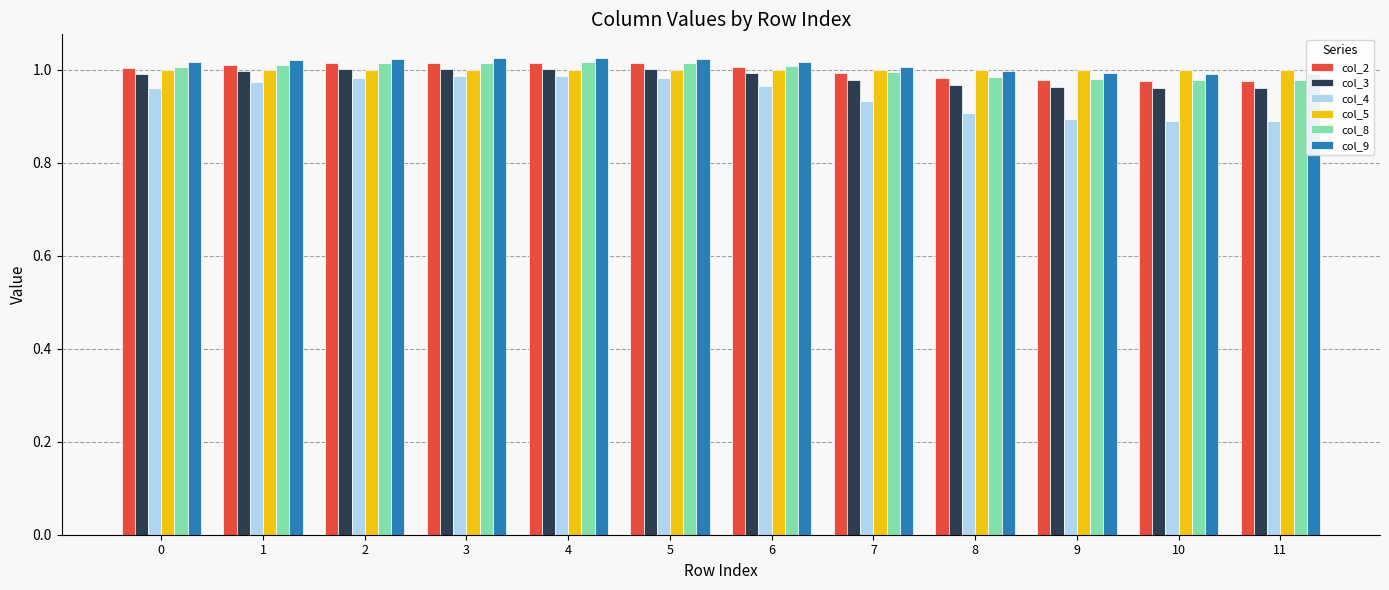

Which series has the widest spread of values?

col_4